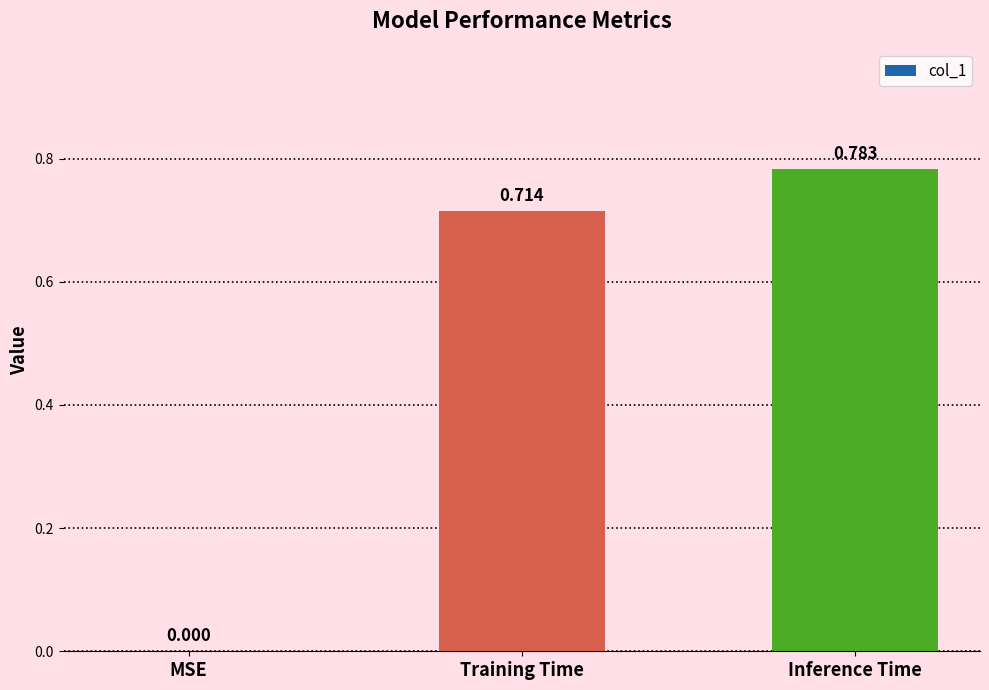

Which has a higher value, Inference Time or Training Time?

Inference Time